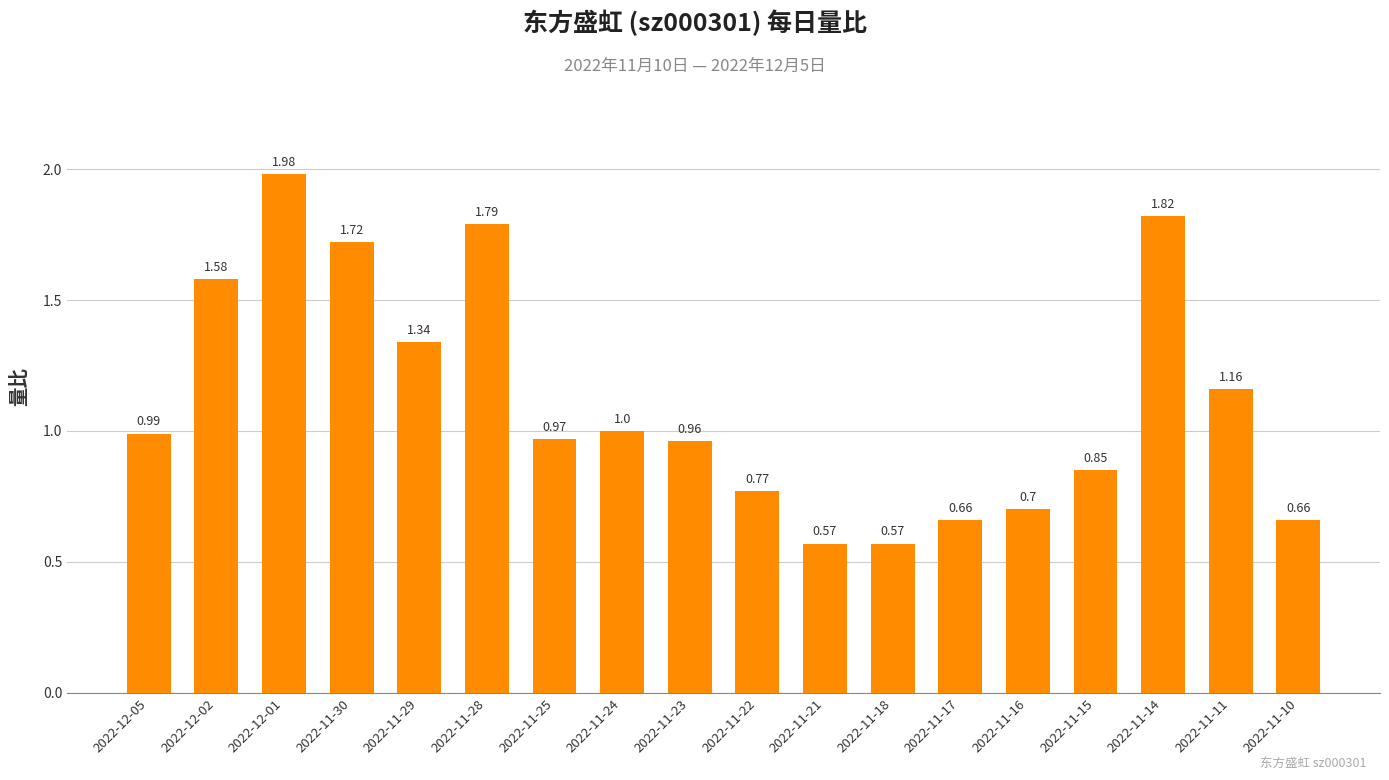

Is it true that the value at 2022-12-05 is 1.0?

True